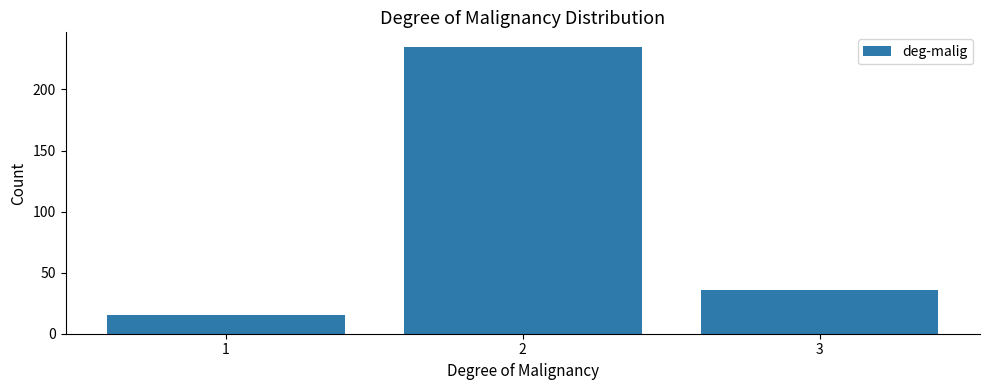

Reading right to left, list all the values displayed in this chart.

3=36	2=235	1=15